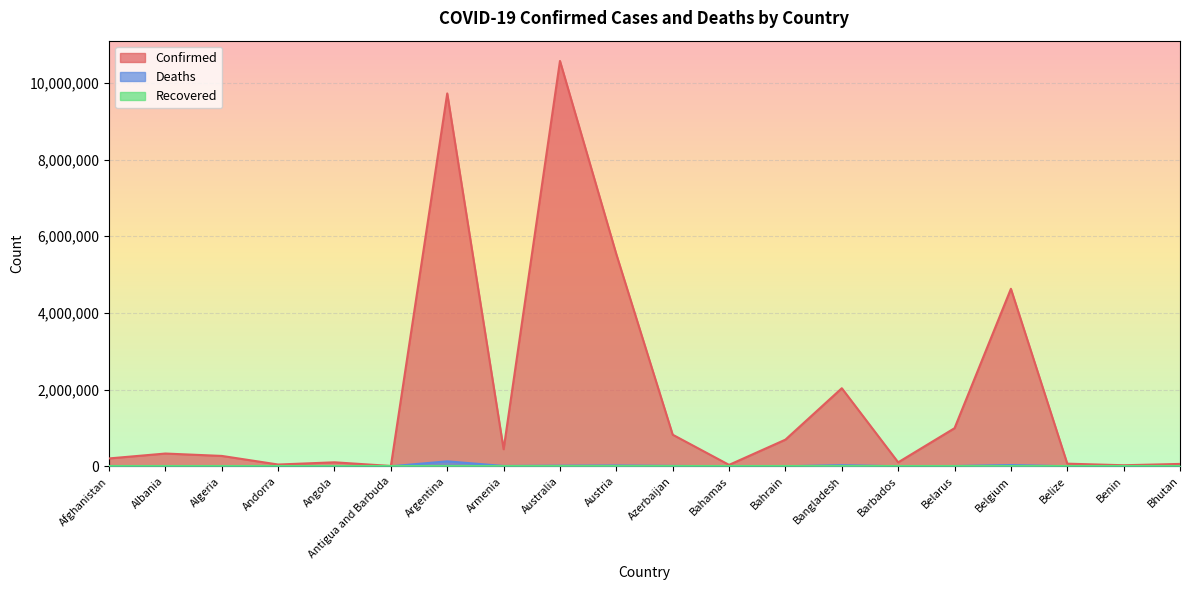

What is the sum of all Deaths values?

279799